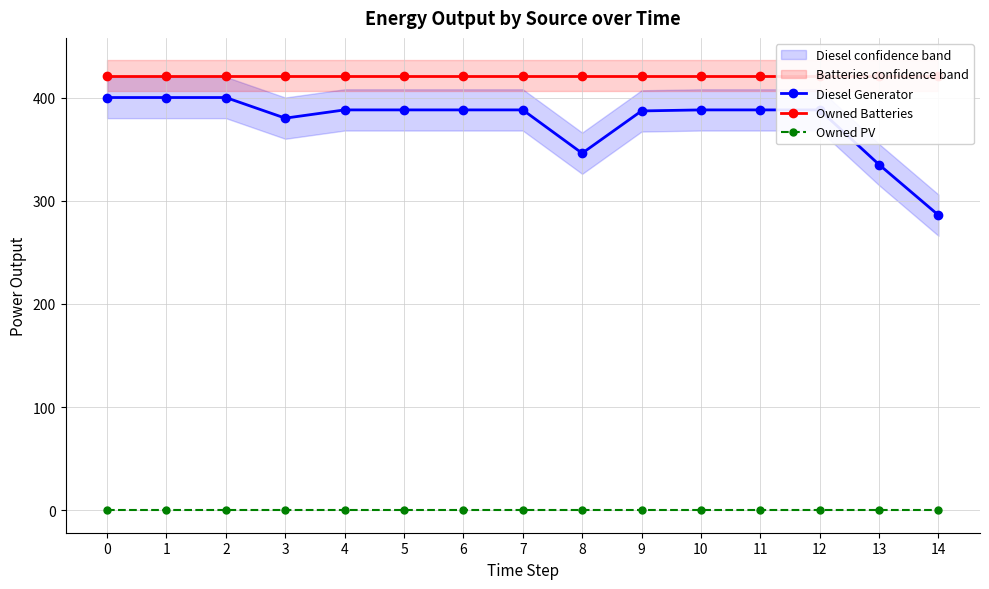

Which series has the widest spread of values?

Diesel Generator